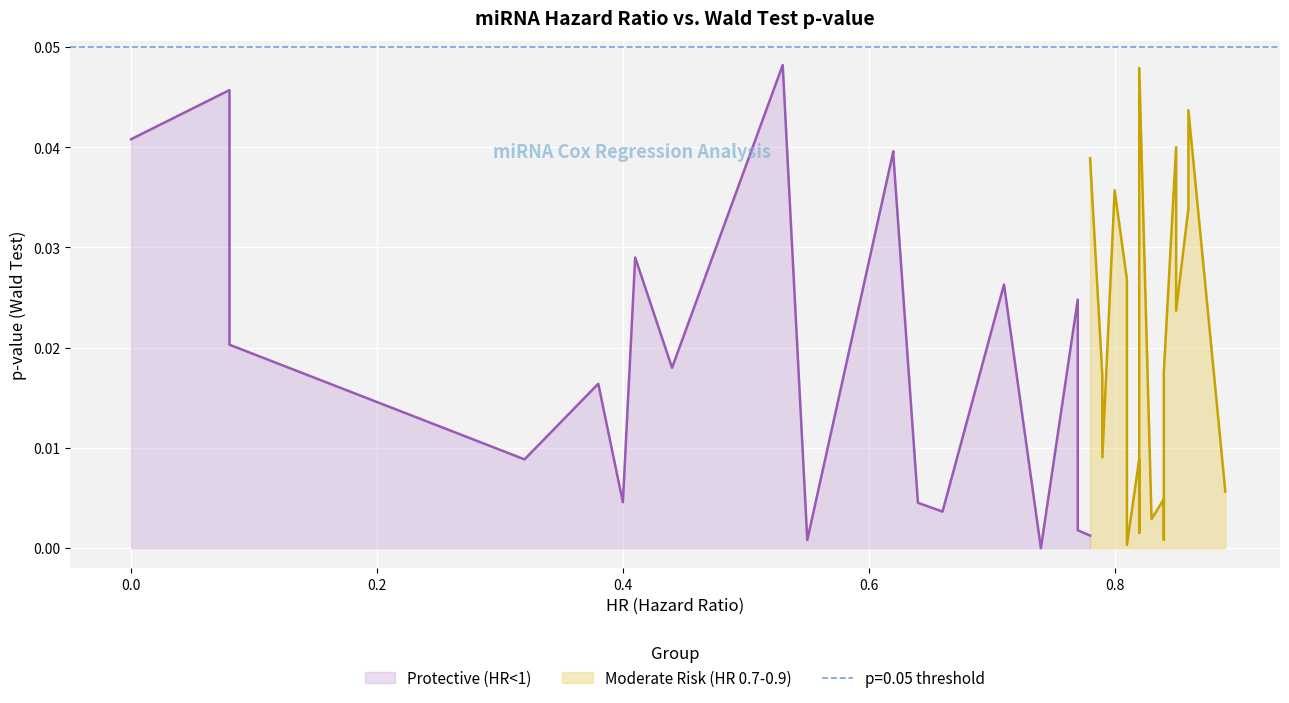

What are all the series names shown in the legend?

Protective (HR<1), Moderate Risk (HR 0.7-0.9)